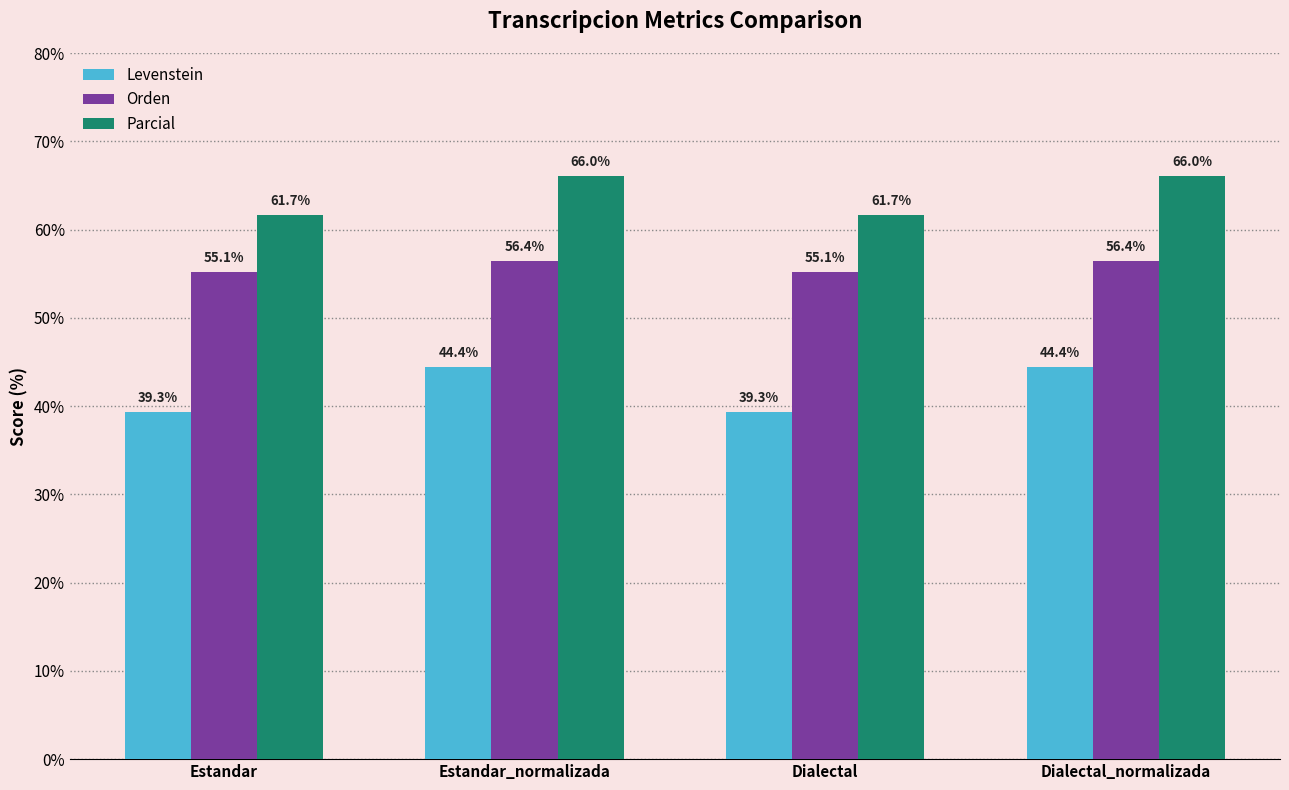

Does the chart contain stacked bars?

No